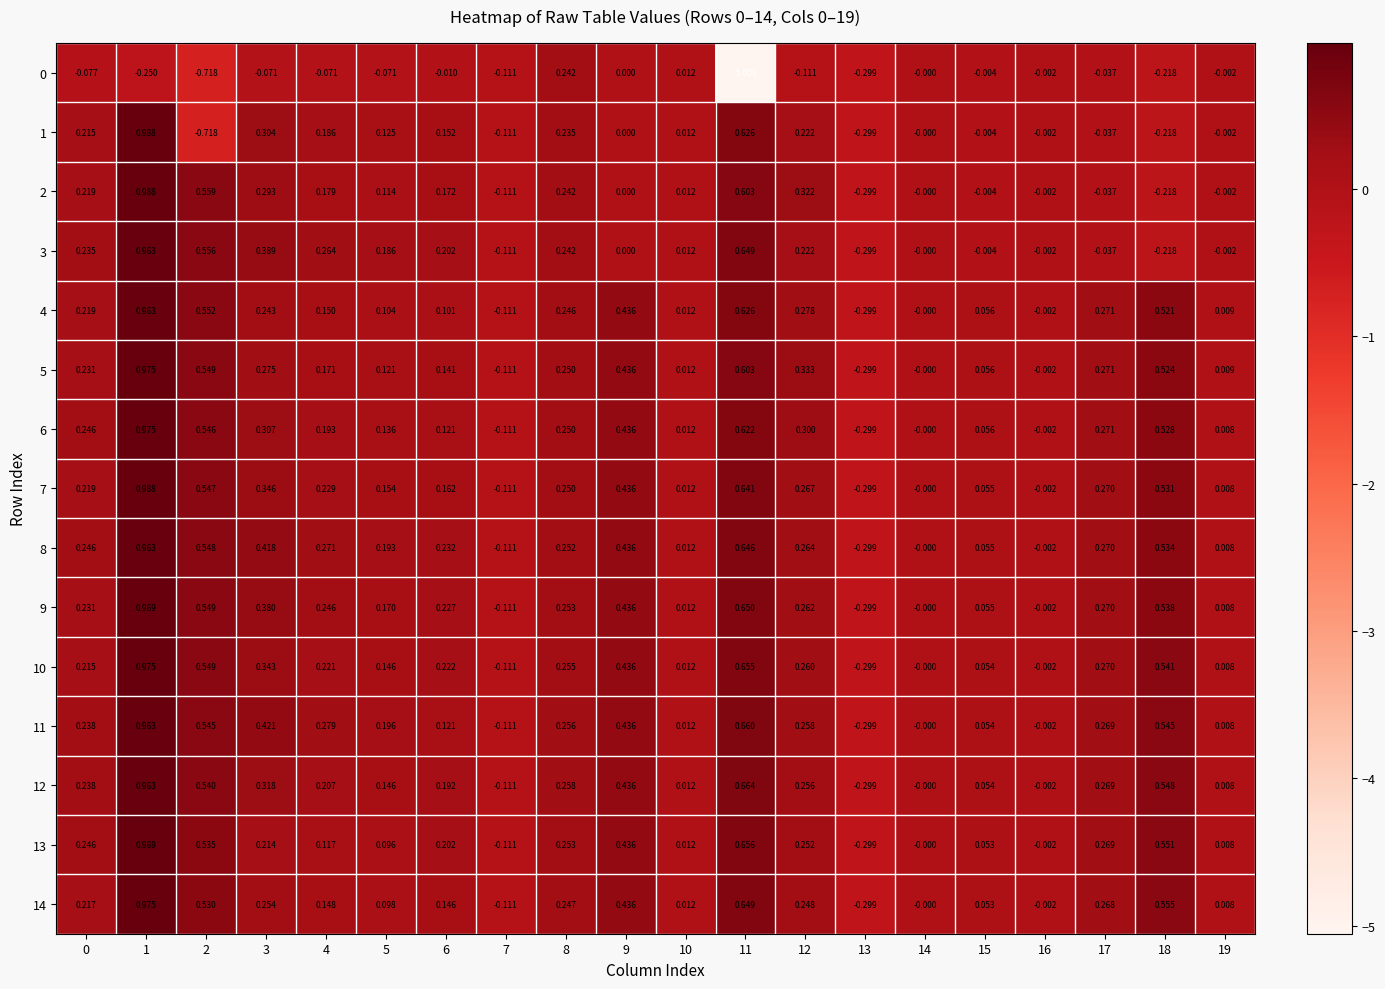

Is the value of 2 at 10 greater than the value of 12 at 19?

Yes